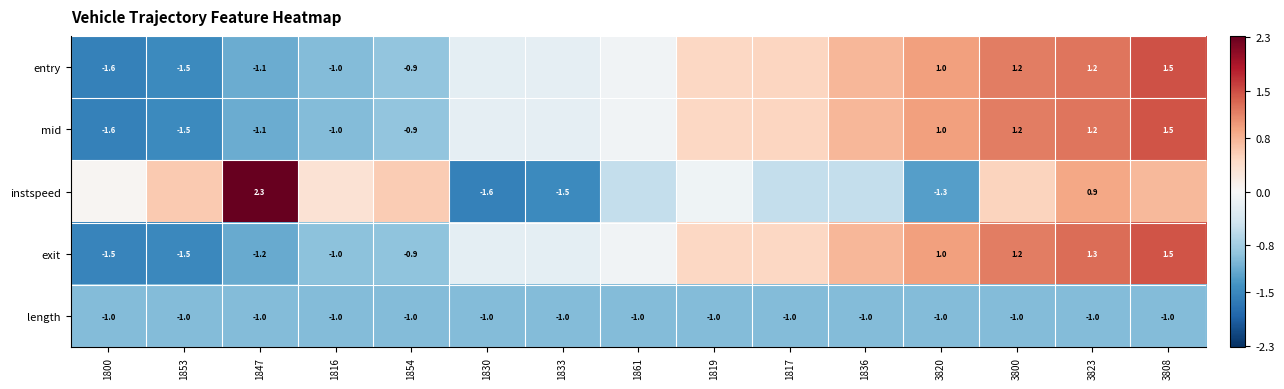

List the labels in order of instspeed value, smallest first.

1830, 1833, 3820, 1836, 1817, 1861, 1819, 1800, 1816, 3800, 1854, 1853, 3808, 3823, 1847